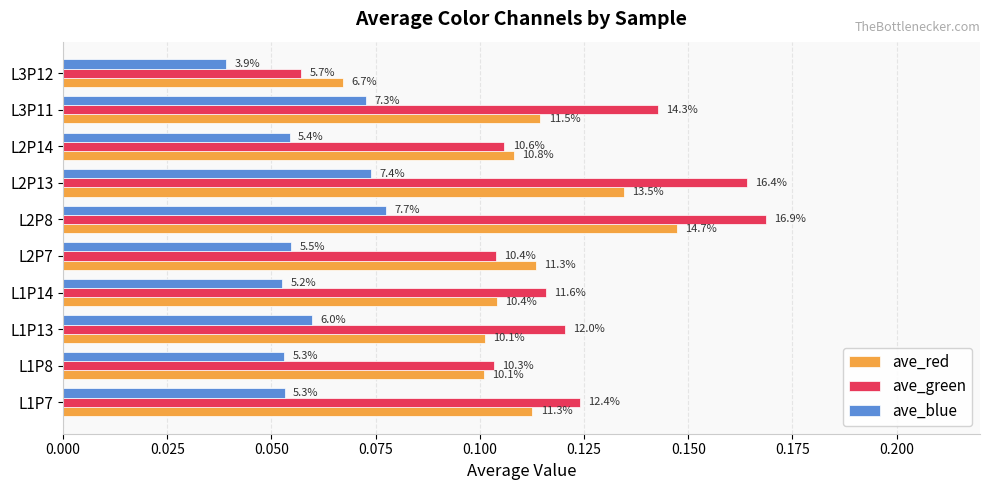

What are all the series names shown in the legend?

ave_red, ave_green, ave_blue